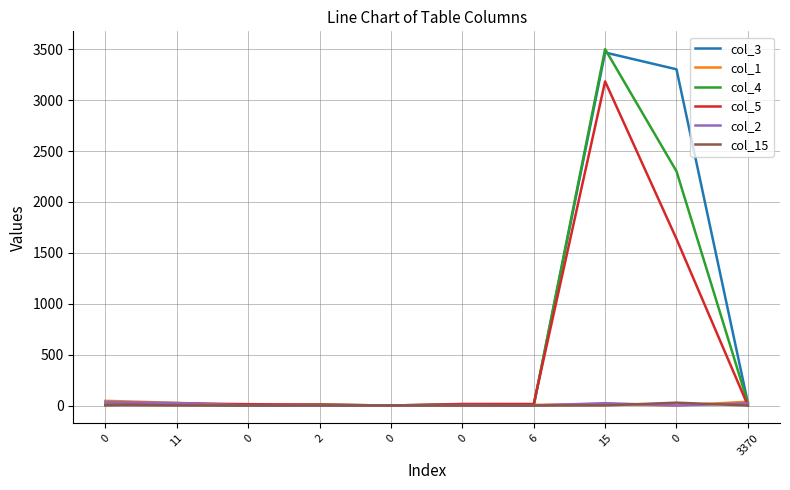

How many lines are shown in the chart?

6